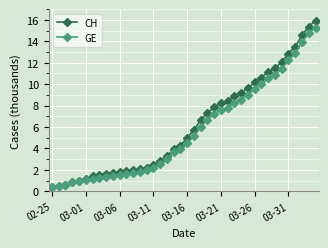

Which series has the widest spread of values?

CH